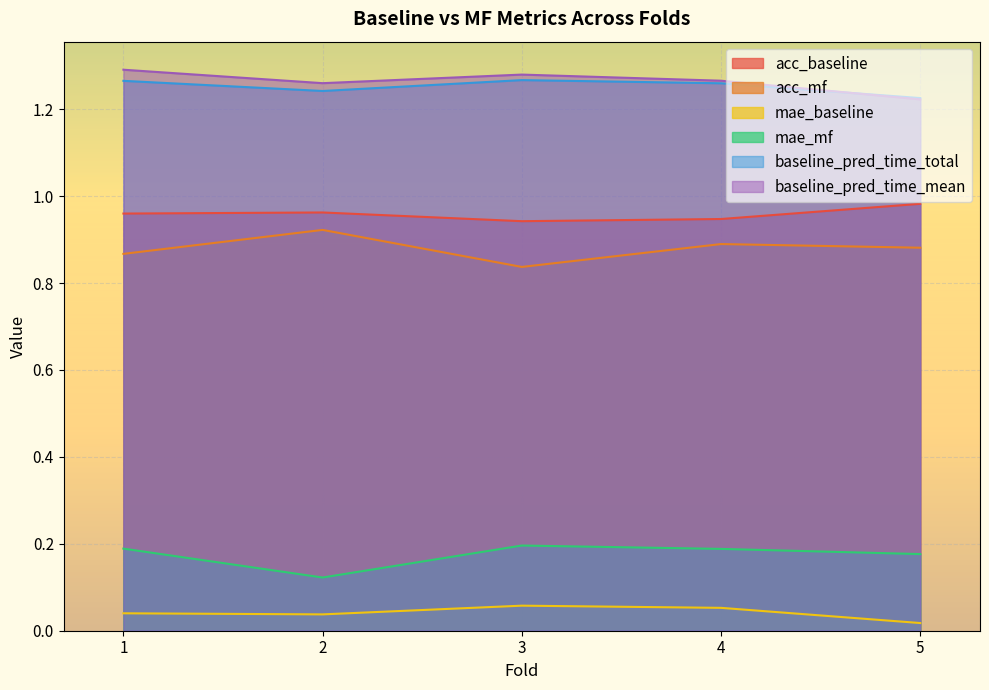

What are all the series names shown in the legend?

acc_baseline, acc_mf, mae_baseline, mae_mf, baseline_pred_time_total, baseline_pred_time_mean